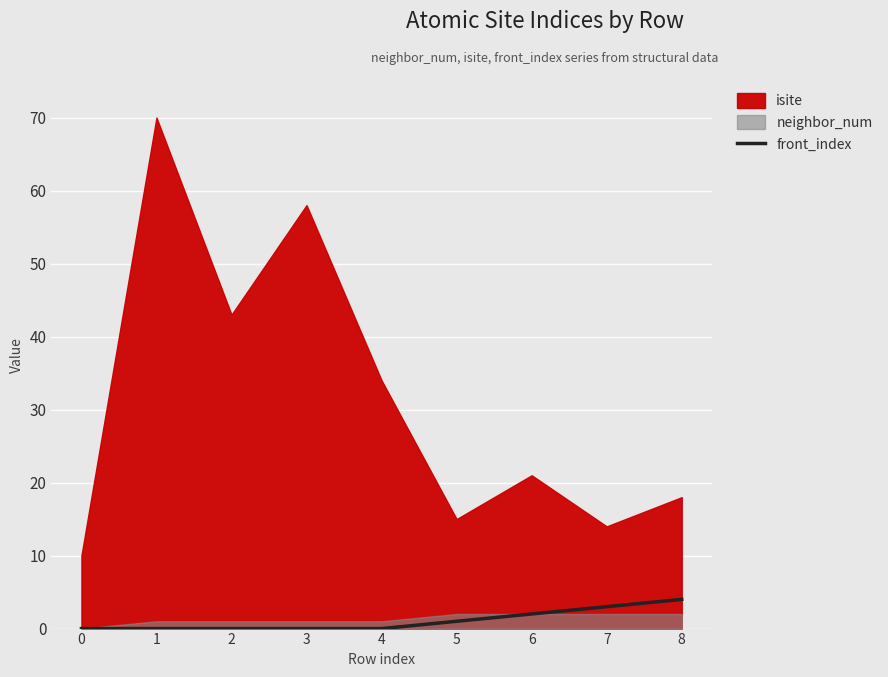

The value at 0 is 0. True or false?

True